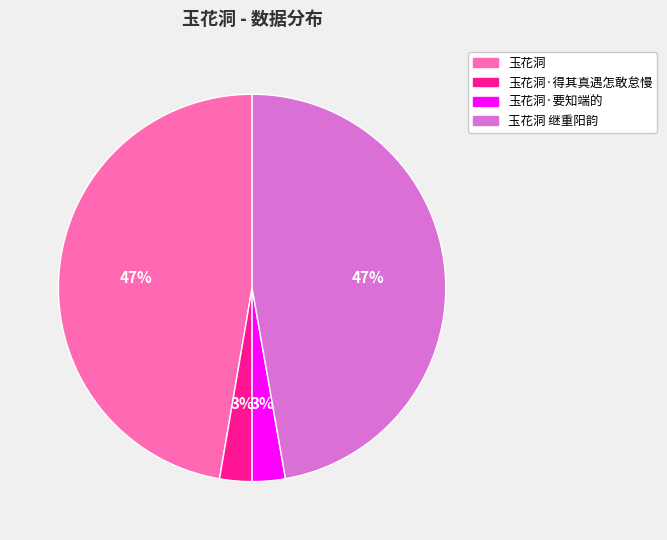

Is there a majority slice in this chart?

No